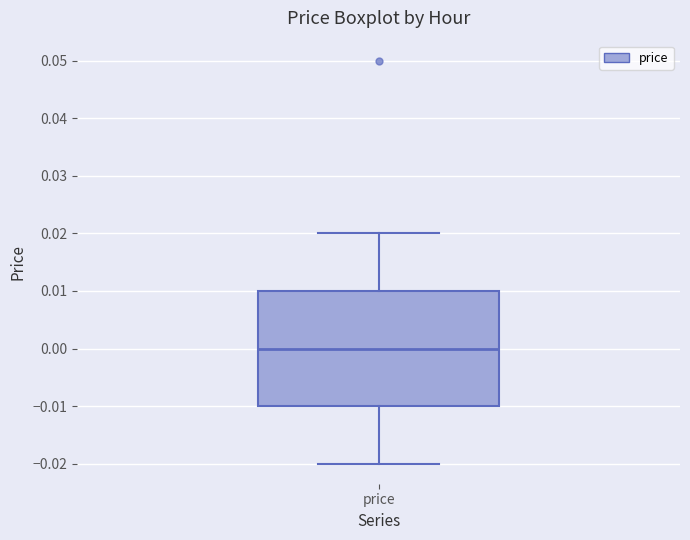

Transcribe this box plot: give where the median line is, the range the box spans, and where the two whiskers end, as read against the y-axis. The values are not printed on the chart, so give them approximately, as read against the axis.

median 0.00, box -0.01 to 0.01, whiskers -0.02 to 0.02